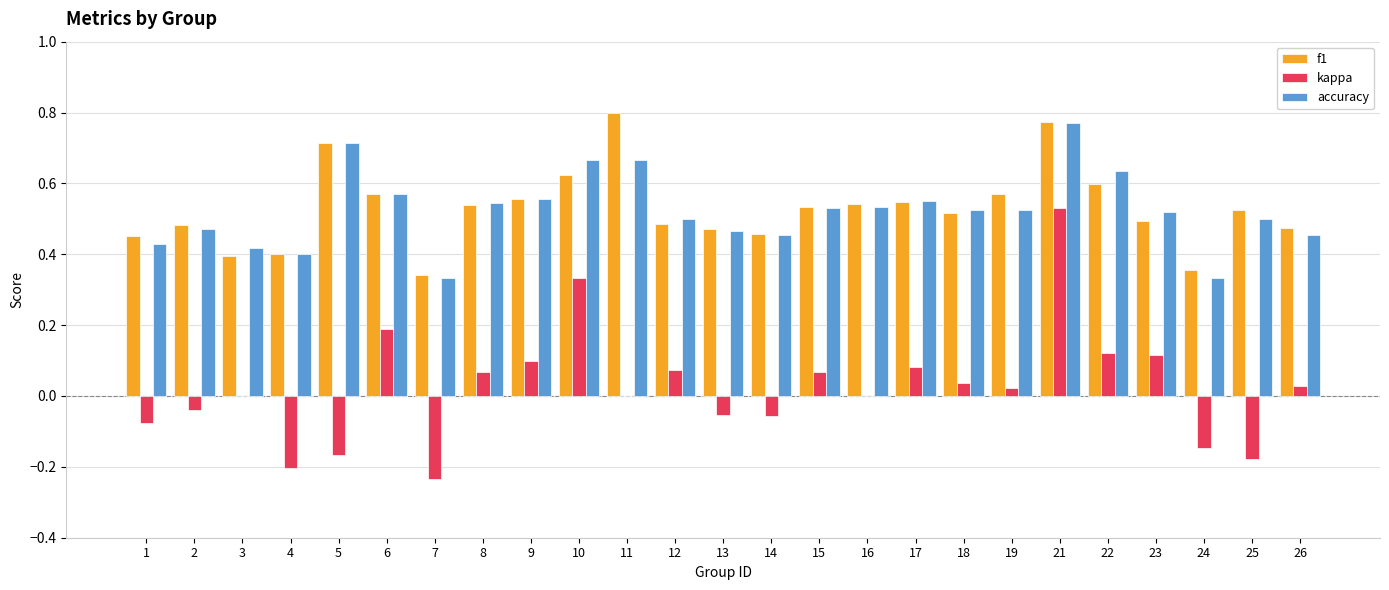

What is the total value across all series at 23?

1.1